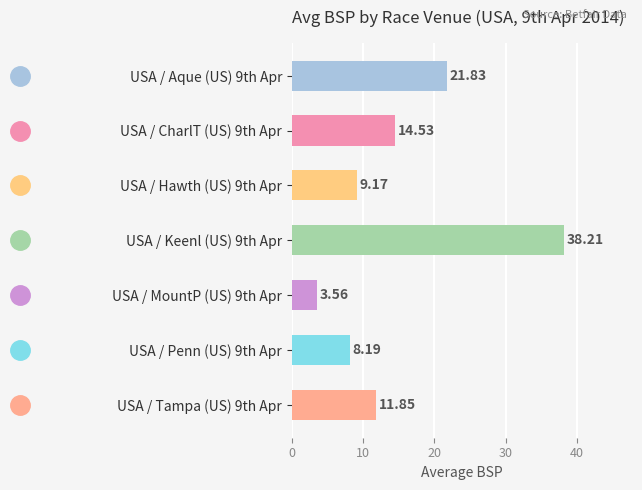

Which category has the lowest value across all series?

USA / MountP (US) 9th Apr